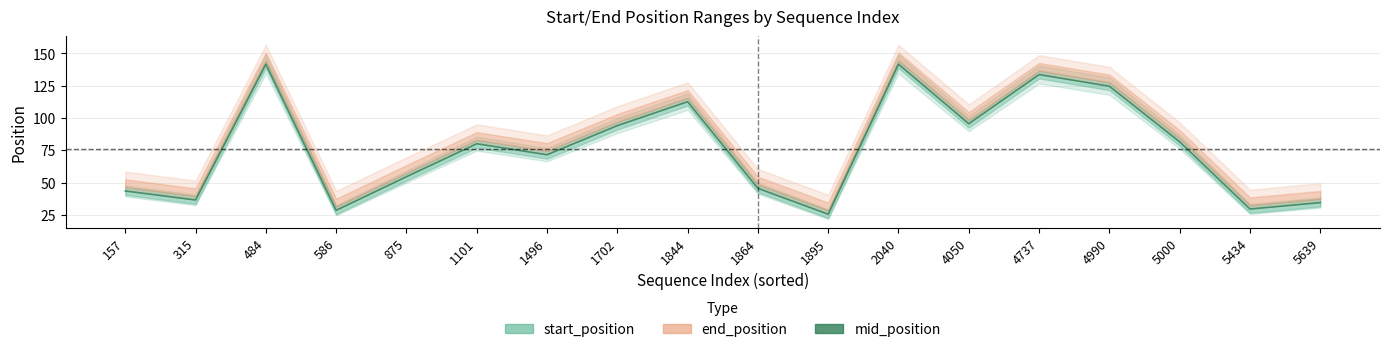

What is the difference between the maximum and second lowest values?

113.0